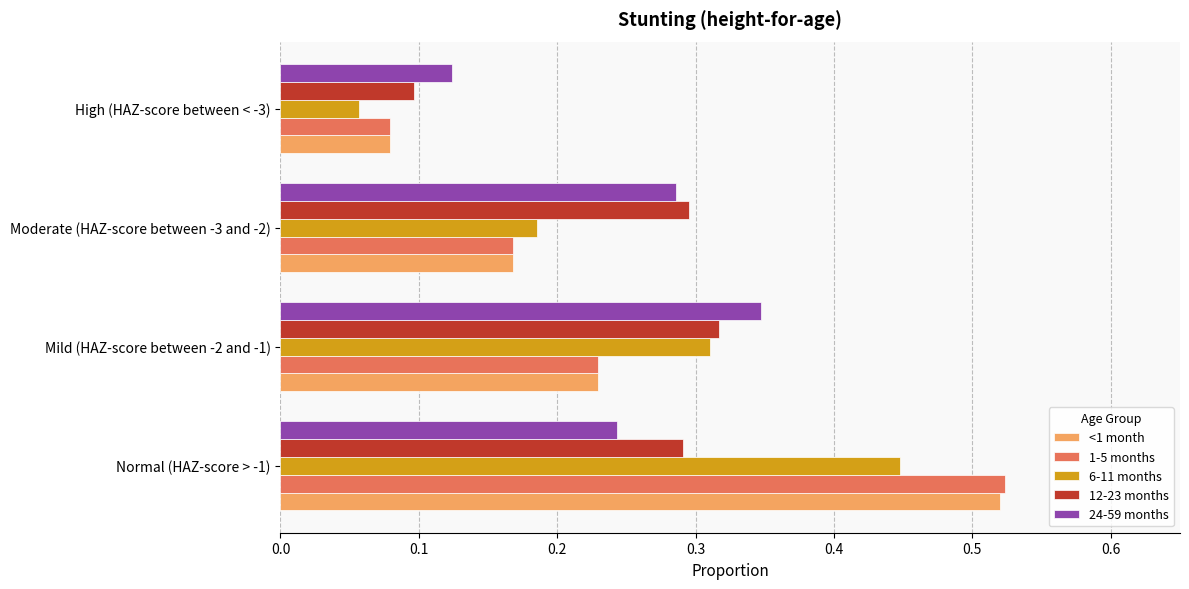

The value of 1-5 months at High (HAZ-score between < -3) is 0.1. True or false?

True